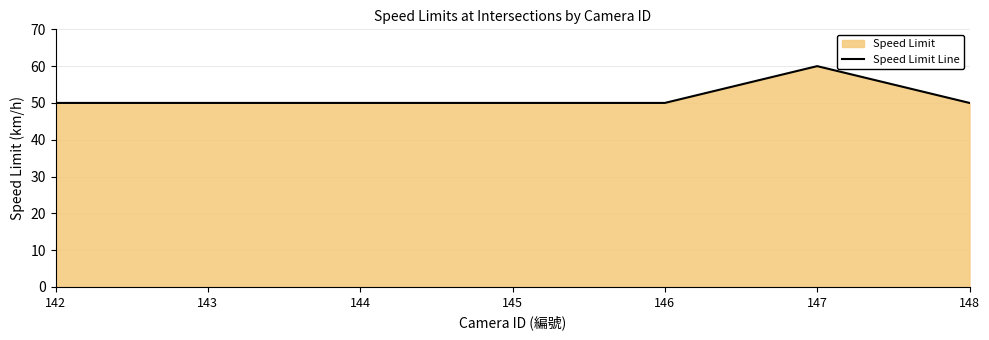

How many interior local peaks (higher than both neighbors) does the data have?

1